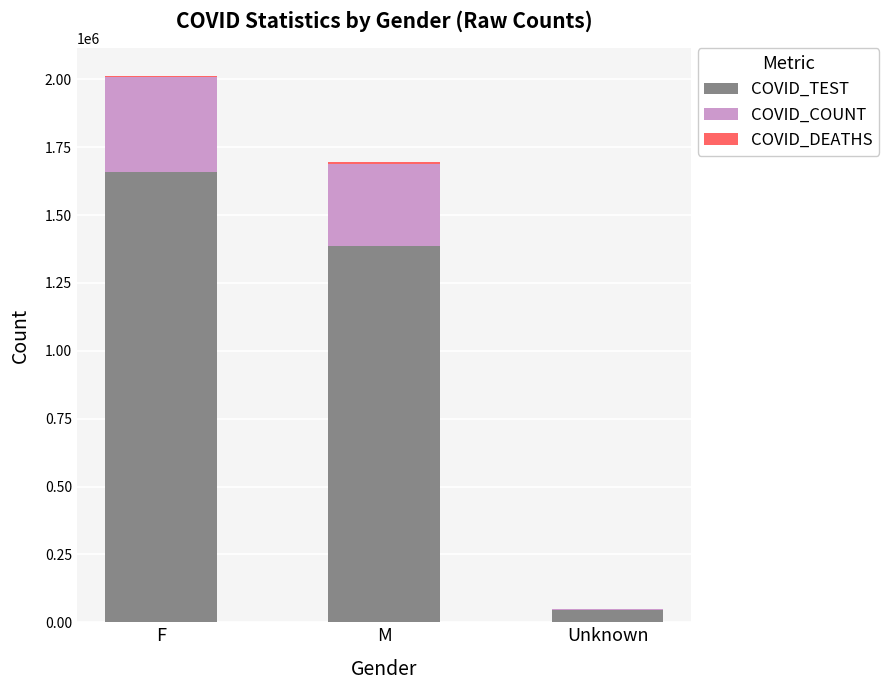

What is the maximum value for COVID_TEST?

1660225